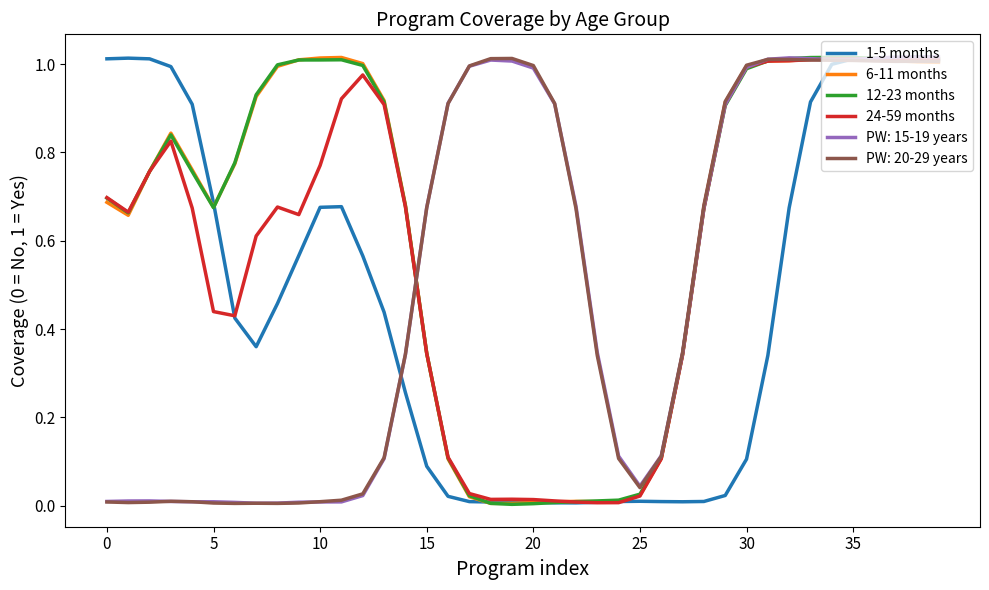

Does the chart display data point markers on the line(s)?

No